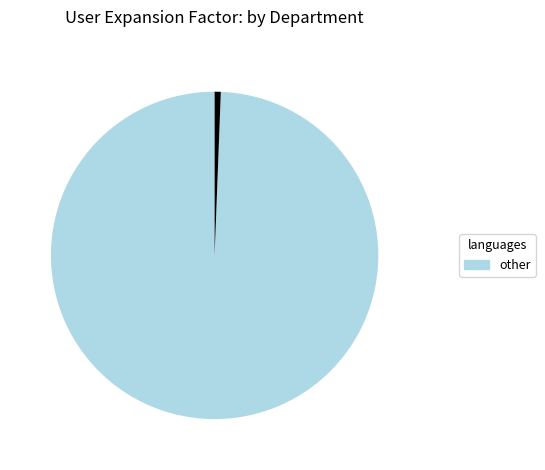

Does any single category account for the majority?

Yes